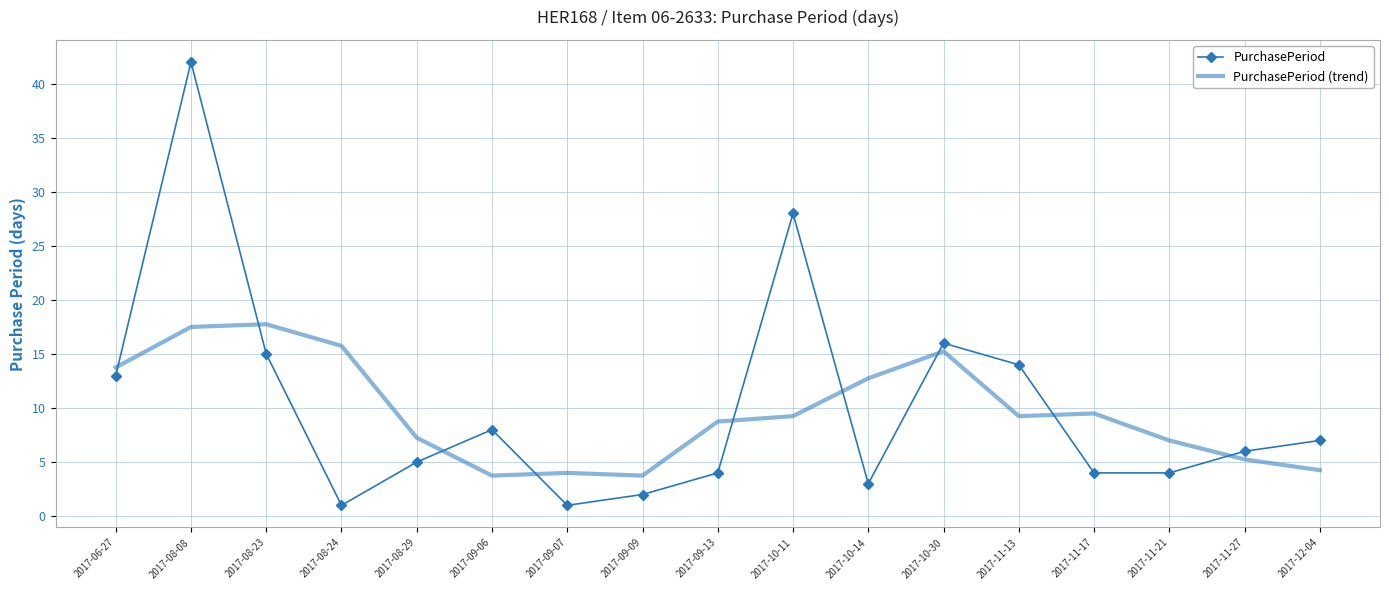

What is the maximum value shown in the chart?

42.0